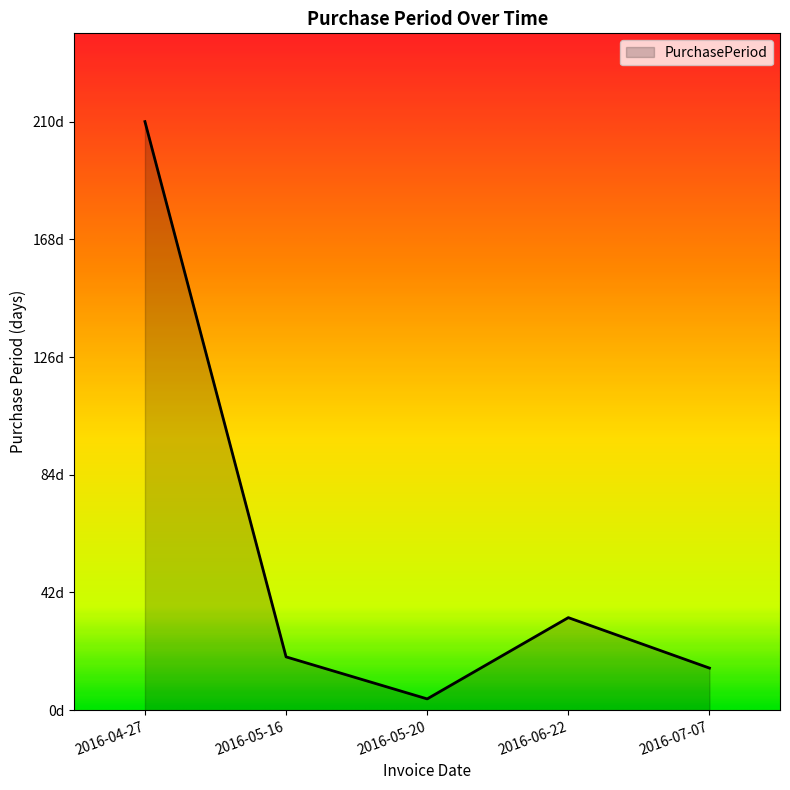

What is the change in value from 2016-04-27 to 2016-07-07?

-195